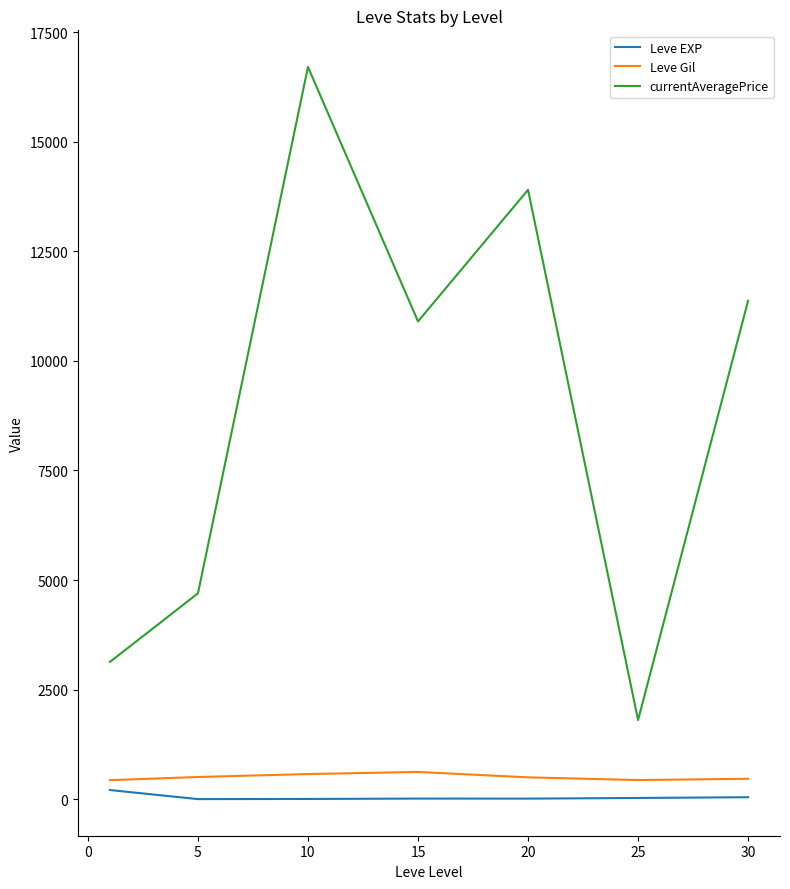

Is this an area chart (filled region under the line)?

No